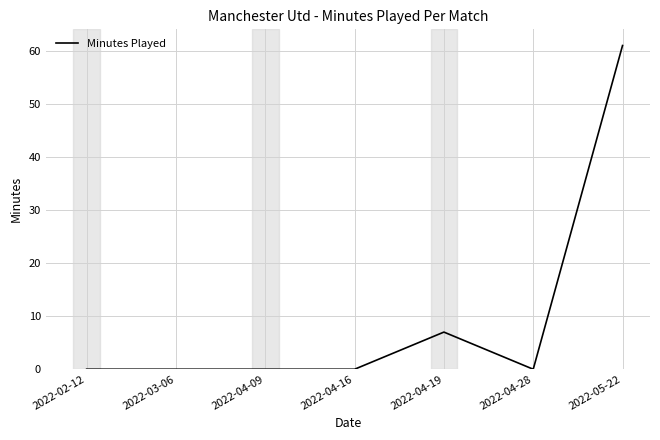

True or false: there are more than 2 points higher than both neighbors.

False